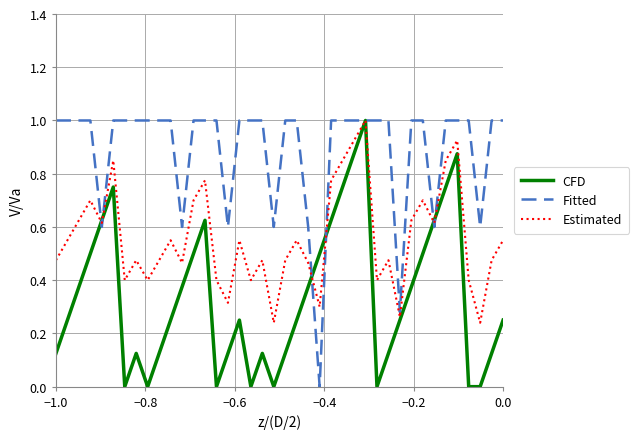

What is the maximum value shown in the chart?

1.0